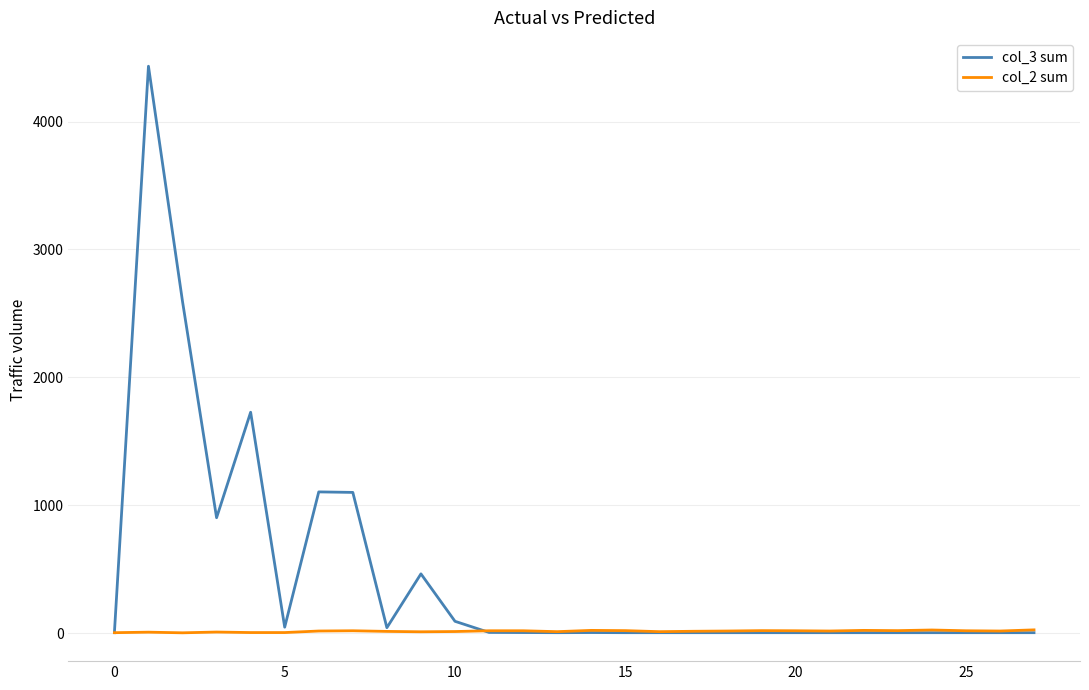

Which series has the largest range (max minus min)?

col_3 sum